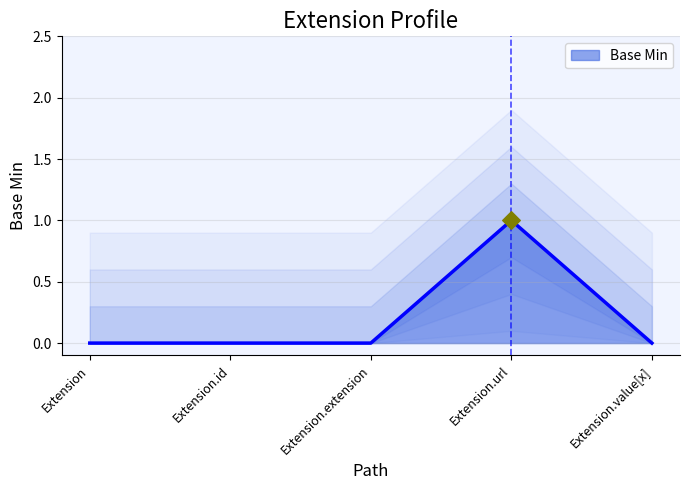

Which has a higher value, Extension or Extension.url?

Extension.url